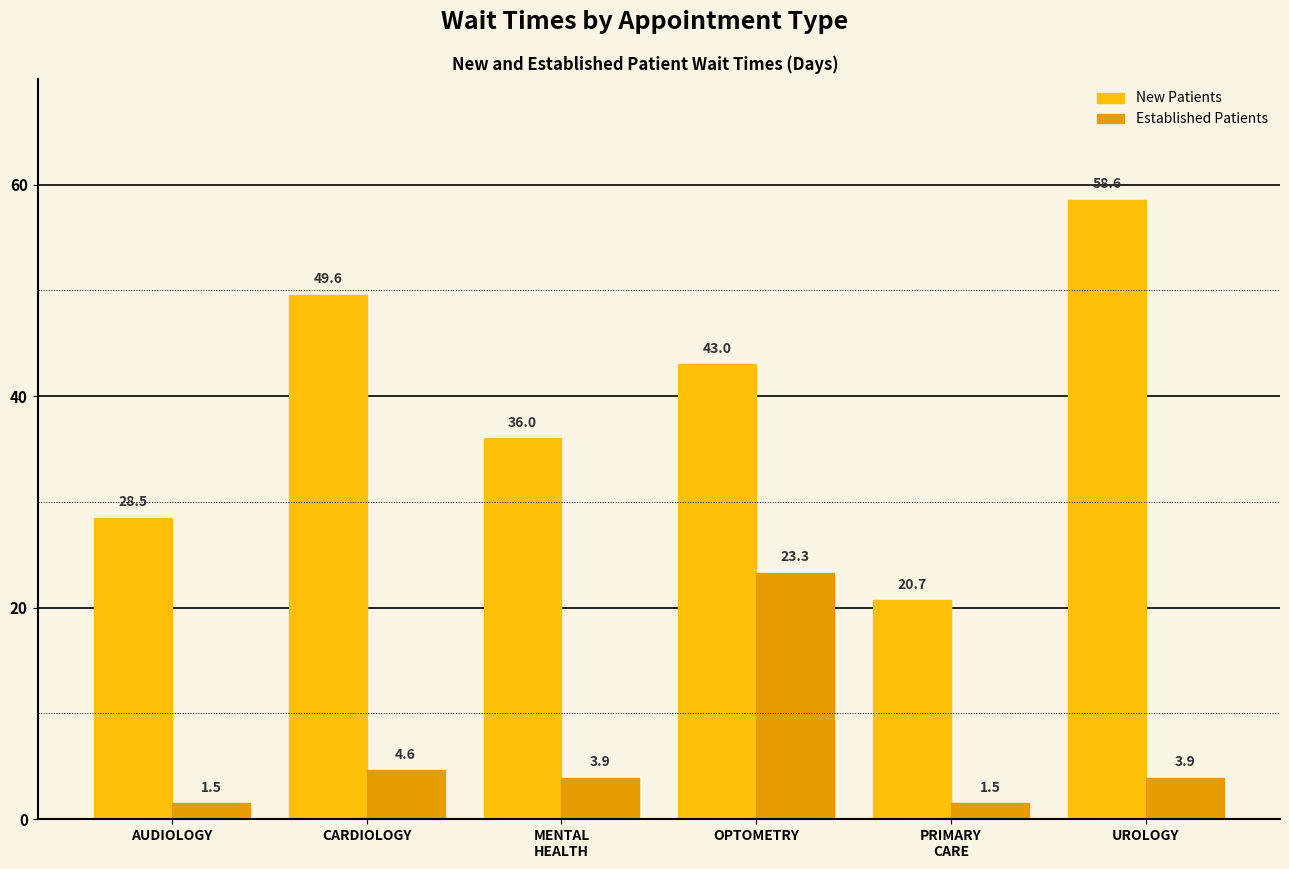

What is the label of the 4th bar from the right?

MENTAL
HEALTH